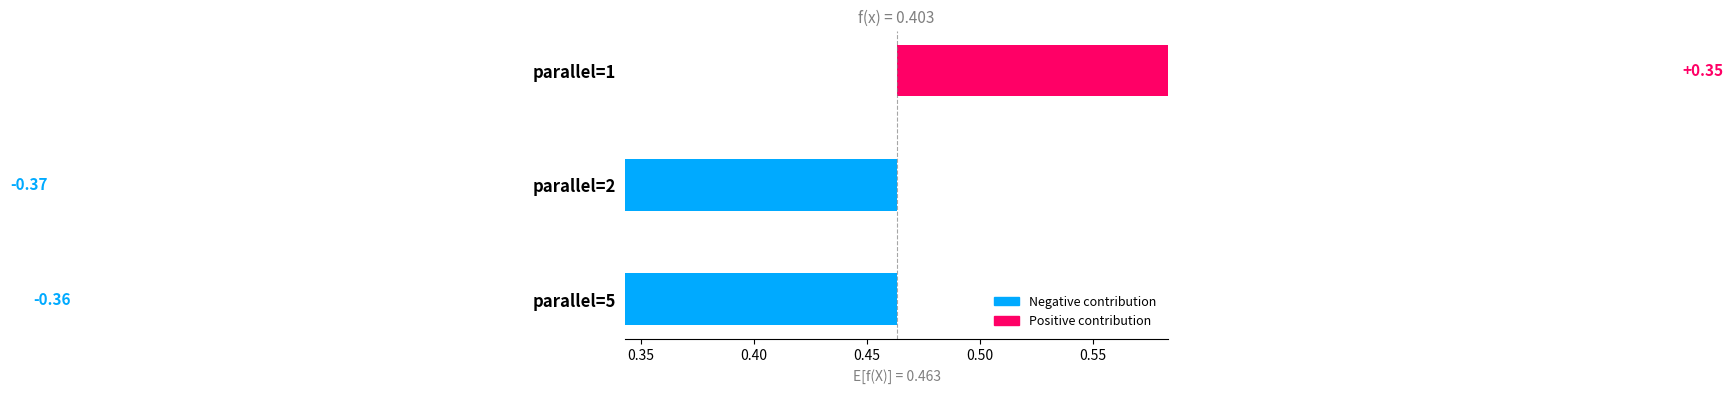

How many values are below 0?

2